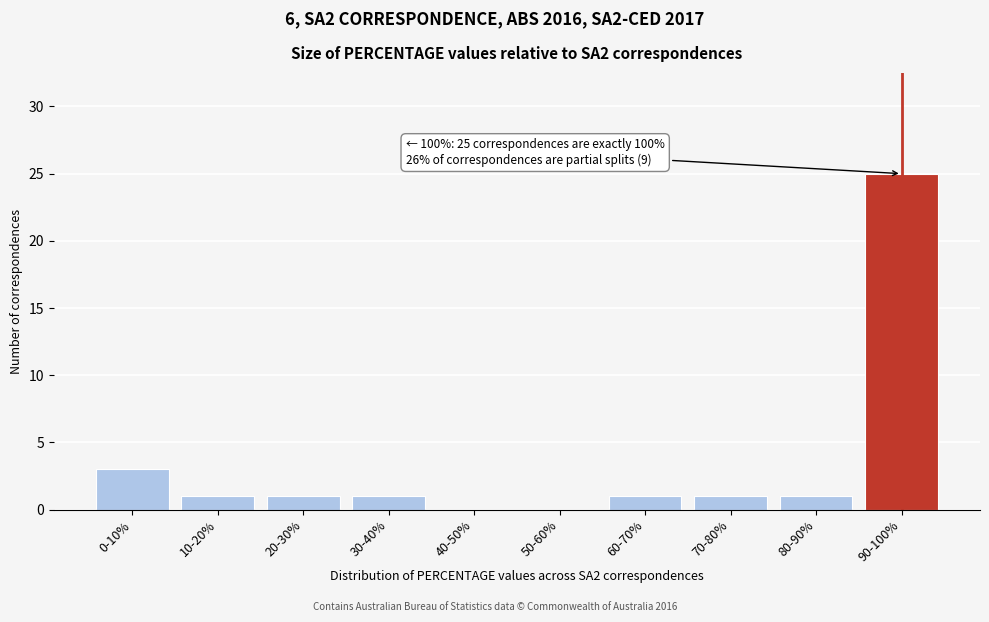

Reading left to right, extract all data points from this chart.

0-10%=3	10-20%=1	20-30%=1	30-40%=1	40-50%=0	50-60%=0	60-70%=1	70-80%=1	80-90%=1	90-100%=25